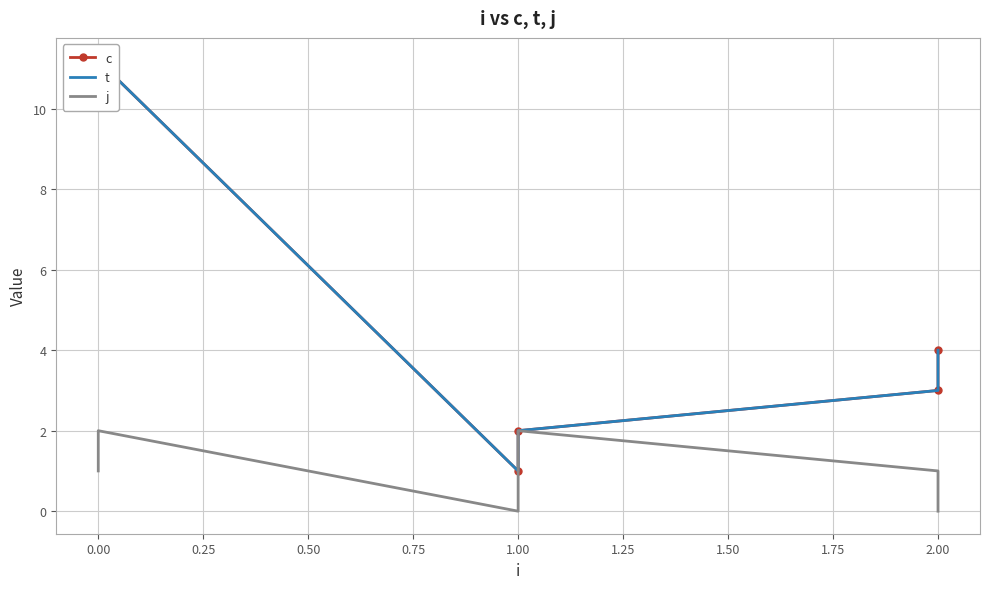

How many interior local valleys does the c series have?

1